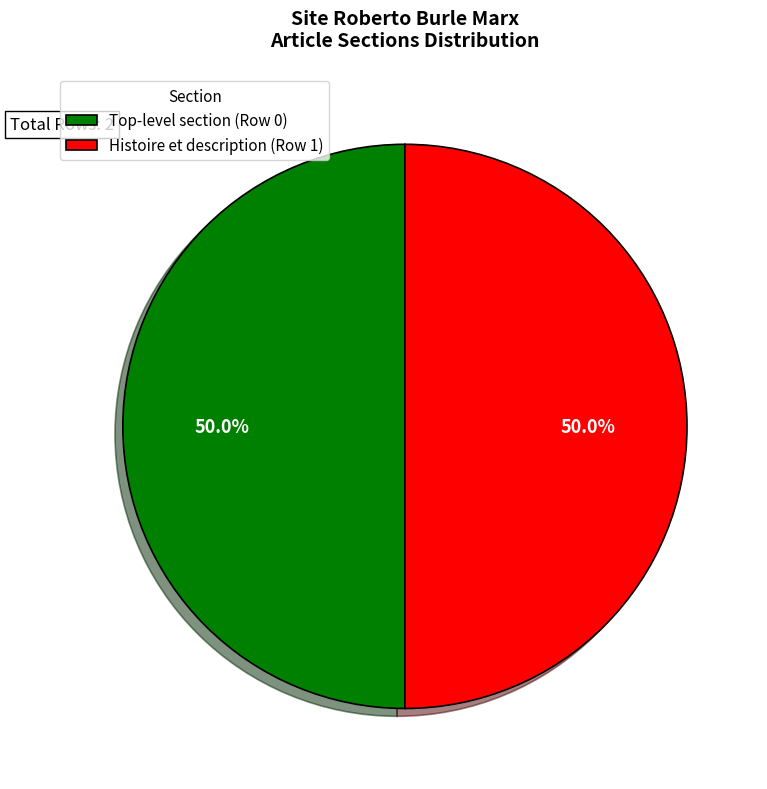

How many slices are in this pie chart?

2